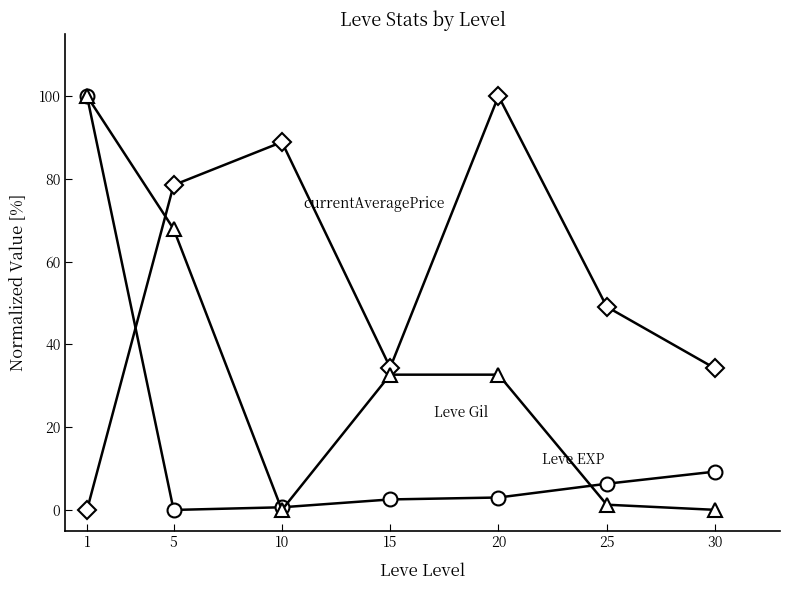

What is the spread (max minus min) of values at 1?

100.0